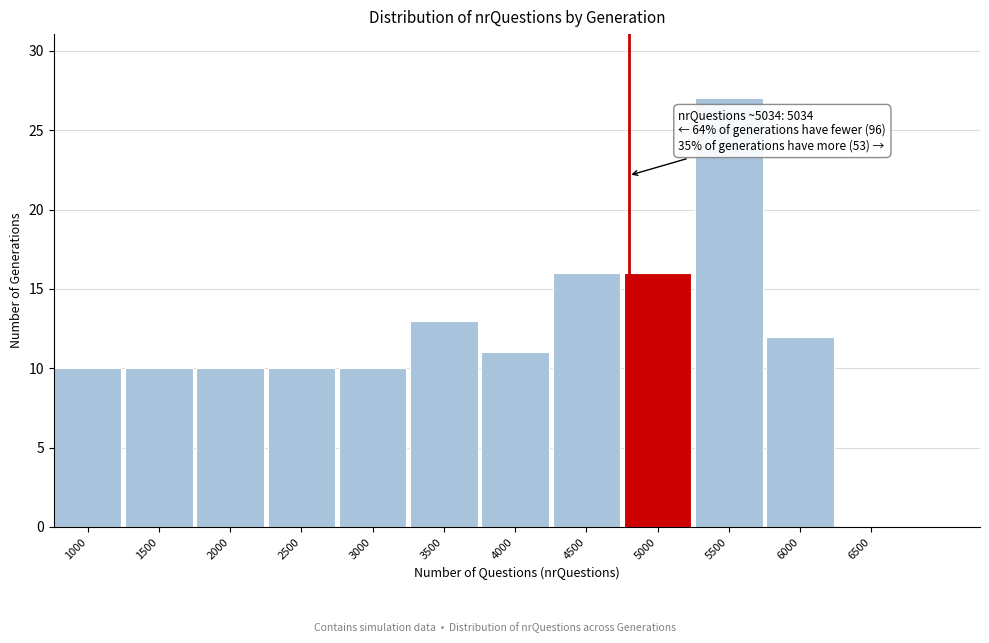

Reading left to right, transcribe all the data shown in this chart.

1000=10	1500=10	2000=10	2500=10	3000=10	3500=13	4000=11	4500=16	5000=16	5500=27	6000=12	6500=0